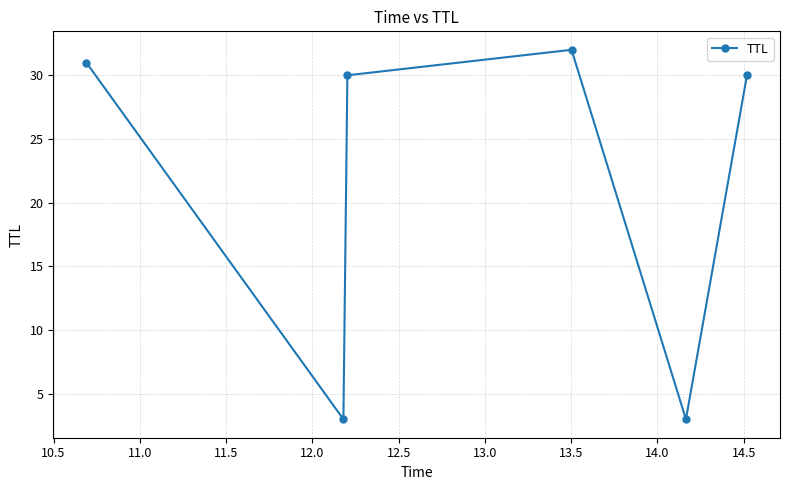

What is the smallest value displayed?

3